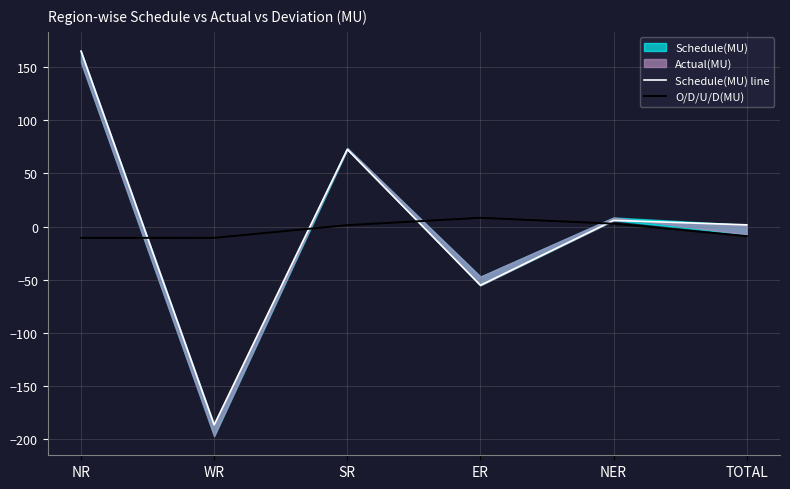

What is the maximum value for O/D/U/D(MU)?

8.2